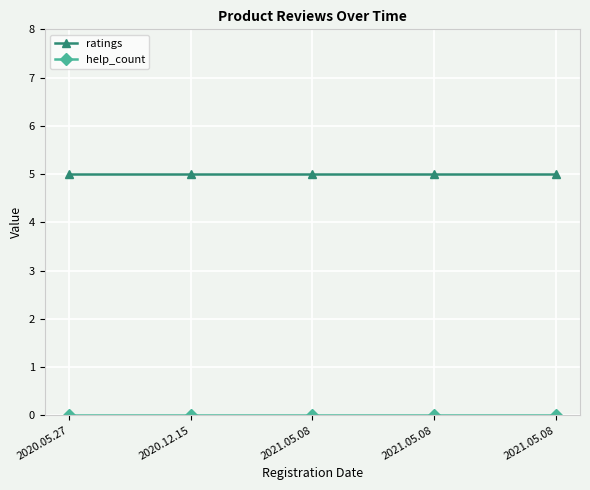

How many lines are shown in the chart?

2